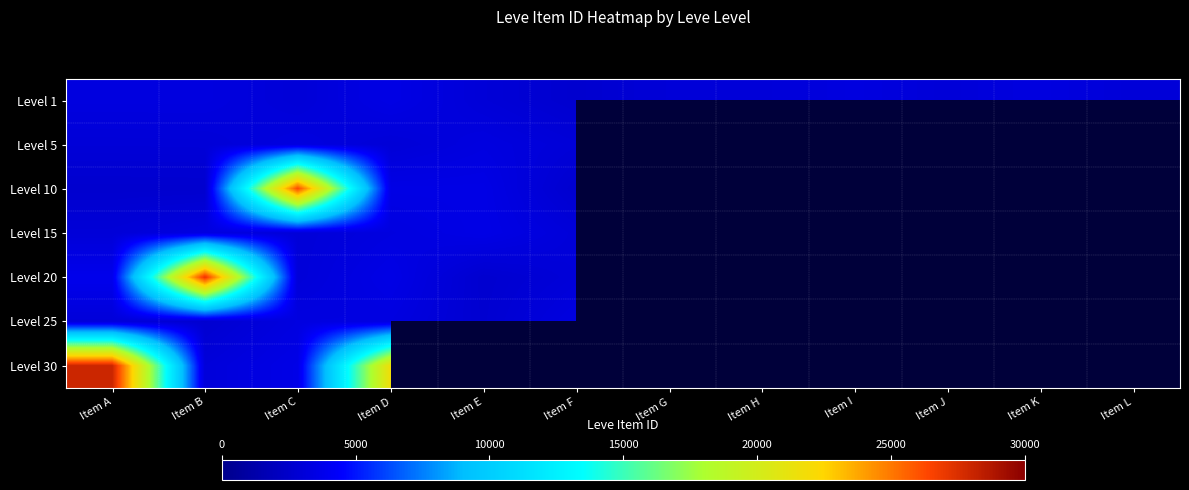

What is the maximum value for Level 30?

27990.0